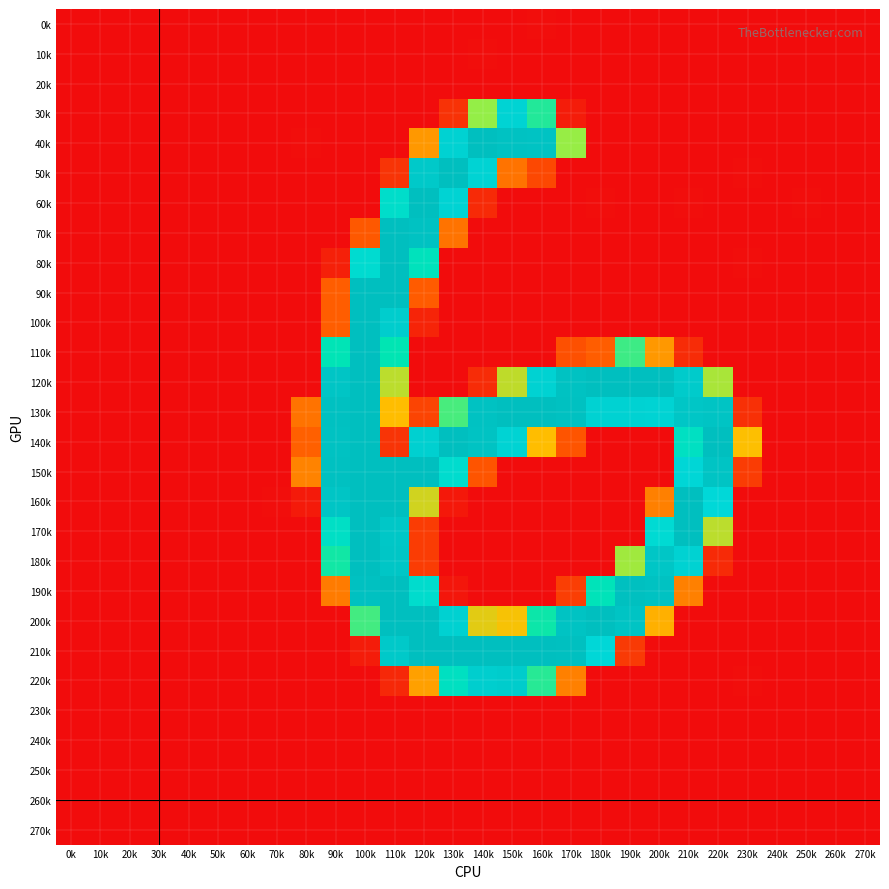

At how many categories does at least one series exceed 151?

14